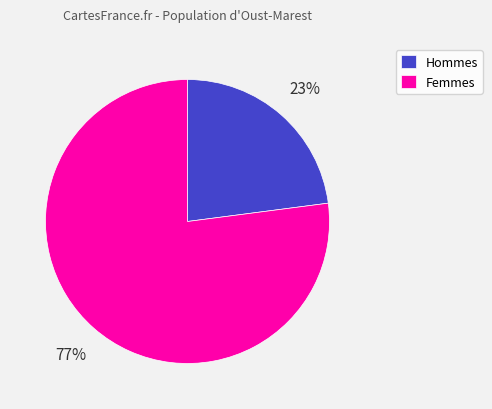

Is there a majority slice in this chart?

Yes